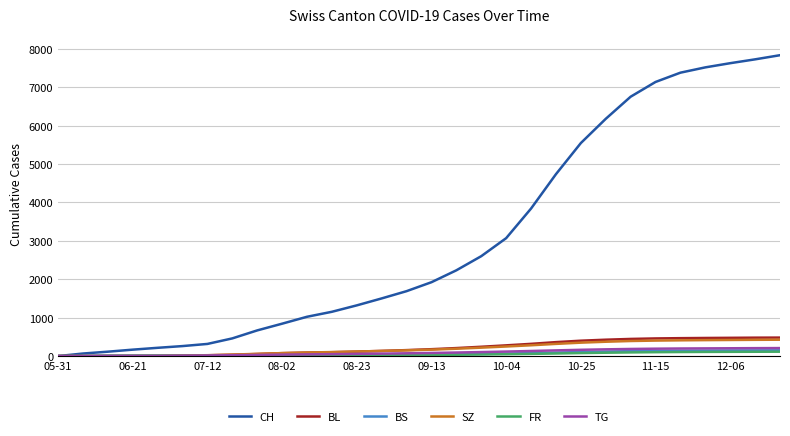

Which series has the largest range (max minus min)?

CH